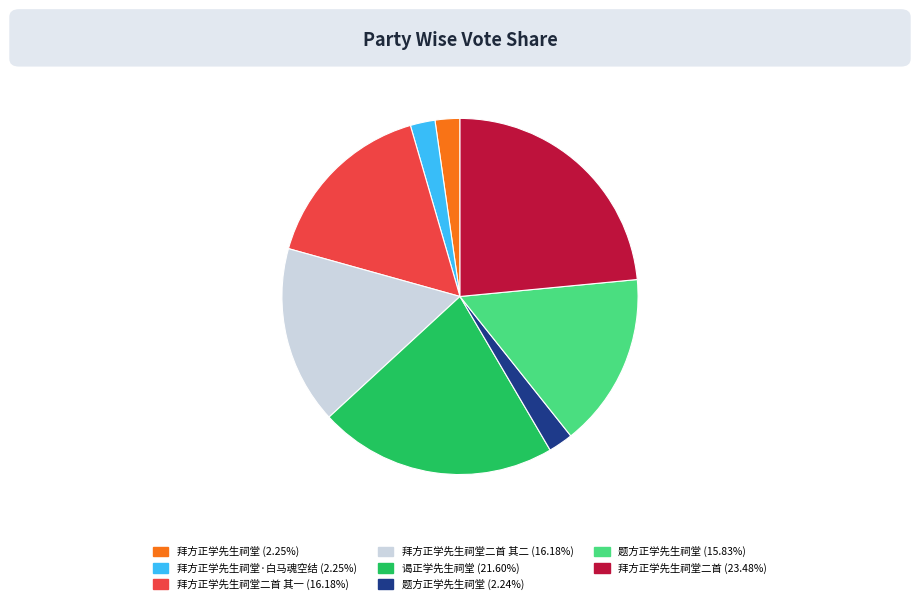

How many segments does this pie chart have?

8